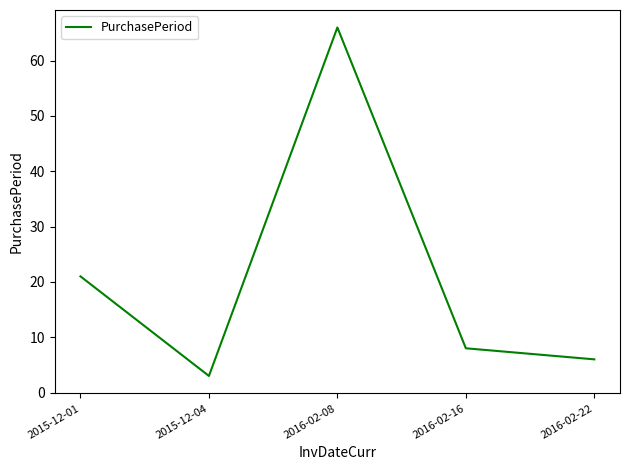

What value does the data have at 2016-02-16?

8